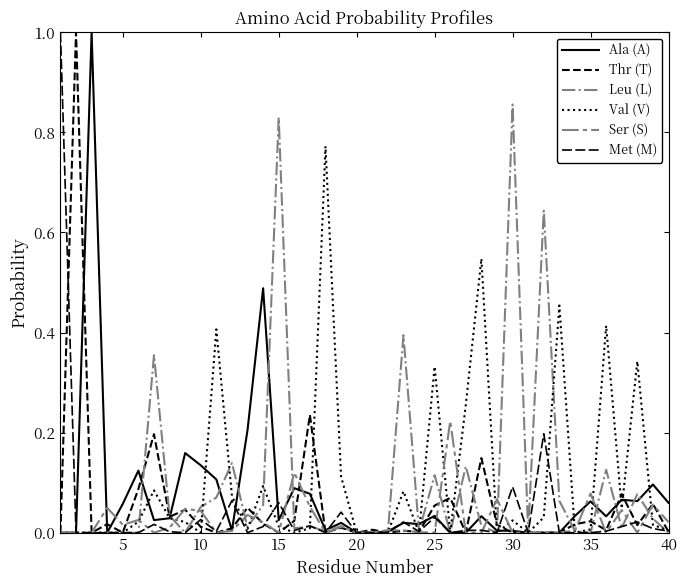

How many lines are shown in the chart?

6